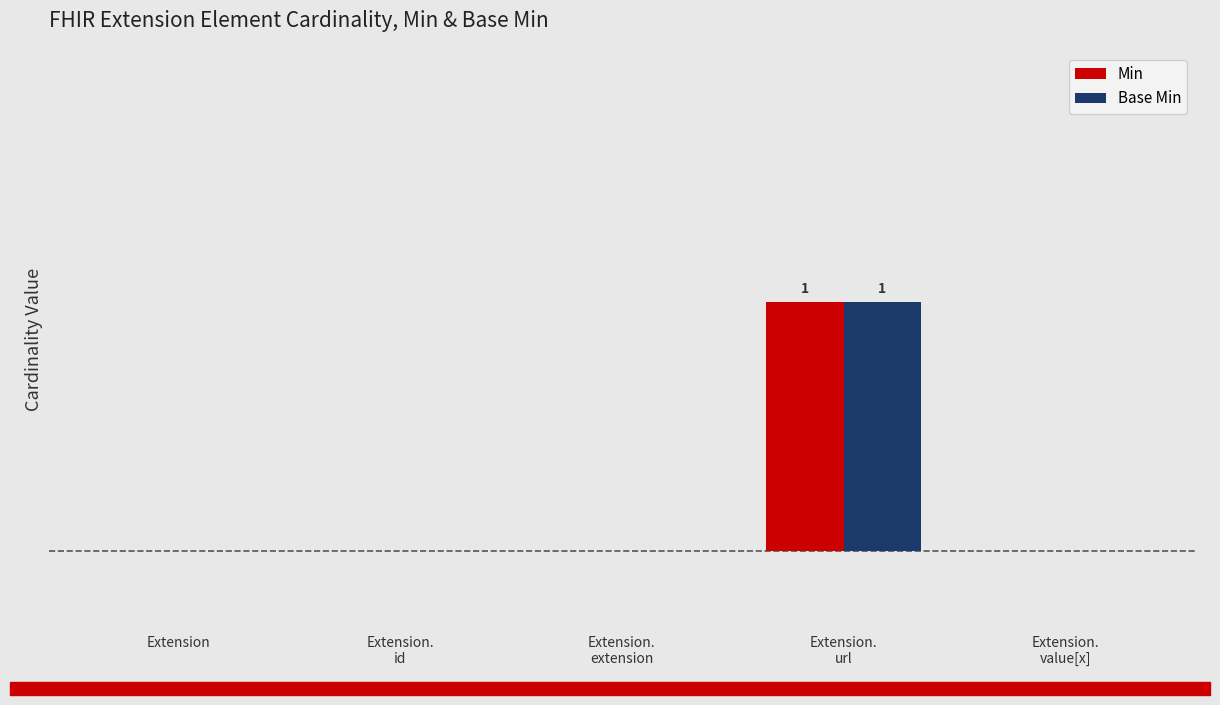

Rank the series by their maximum value, from lowest to highest.

Min, Base Min